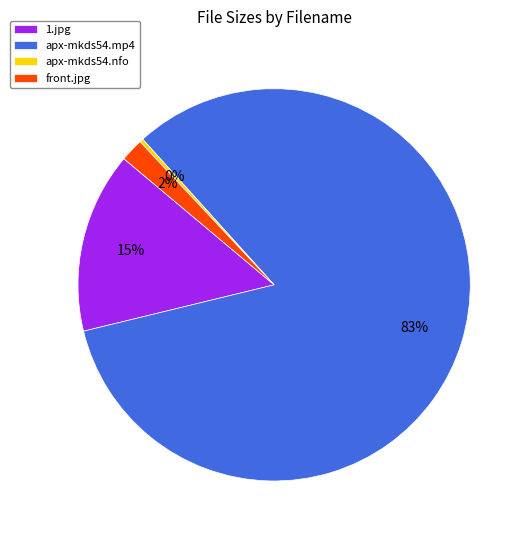

Is the sum of apx-mkds54.nfo and 1.jpg greater than half?

No